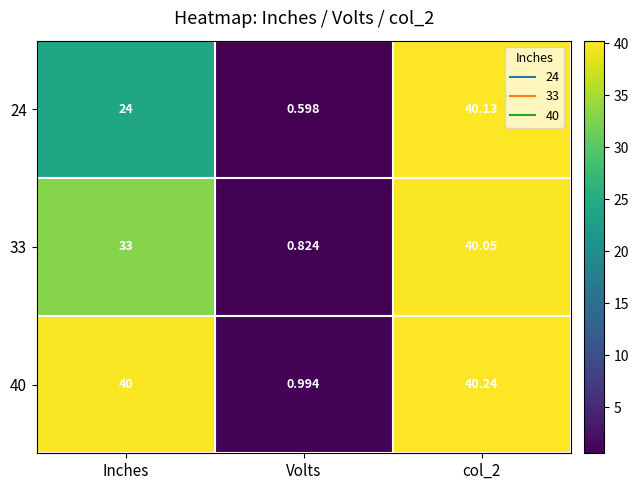

Is the value of 24 at col_2 greater than the value of 33 at Volts?

Yes